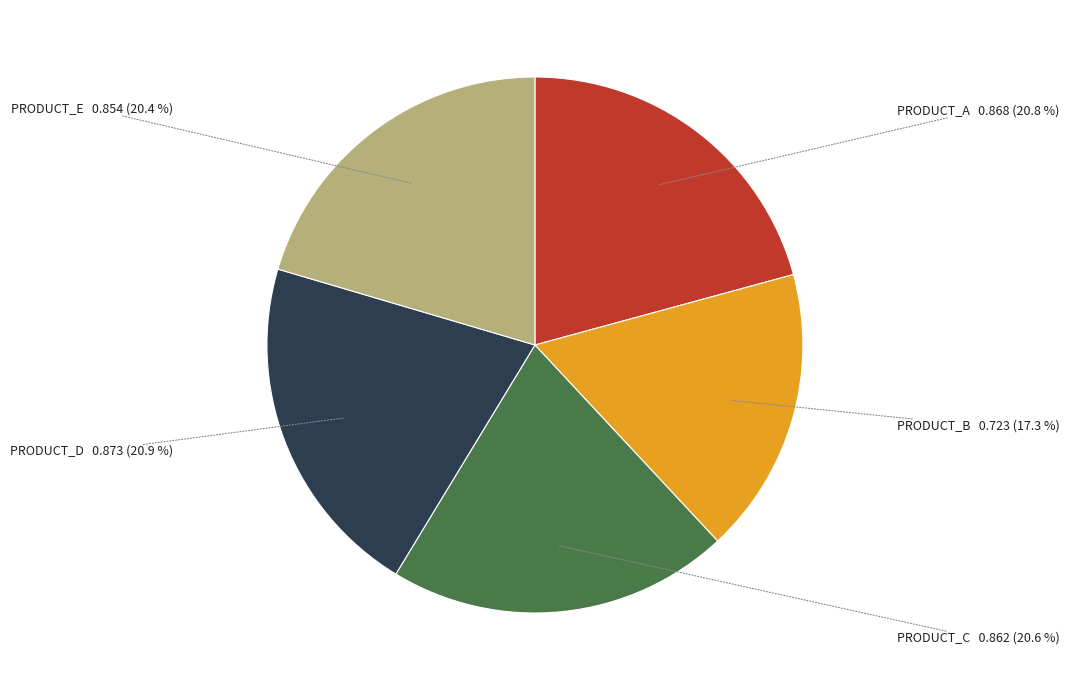

What percentage is NOT represented by PRODUCT_D?

79.1%